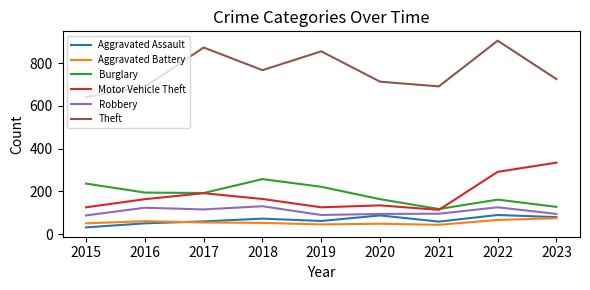

The Burglary series shows 236 at 2015. True or false?

True